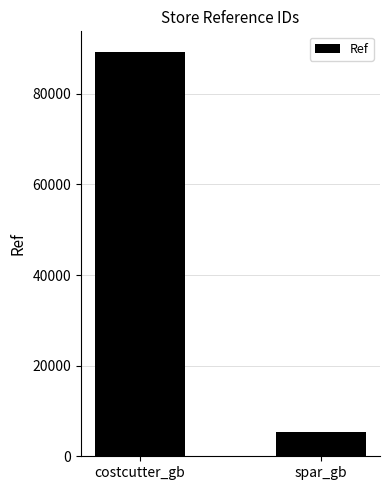

Reading right to left, transcribe all the data shown in this chart.

5341	89314